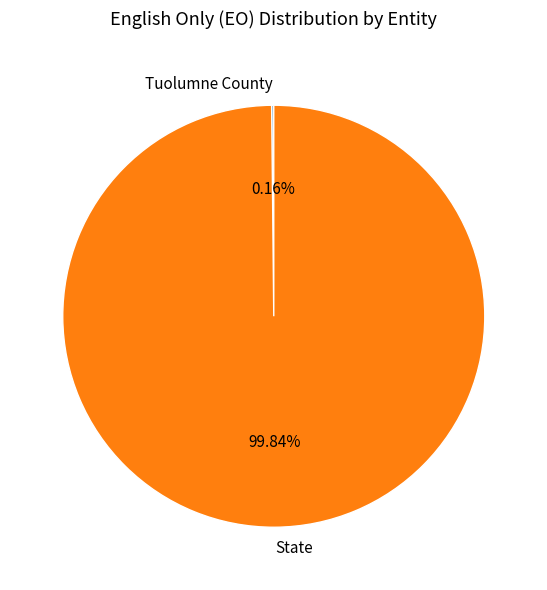

To the nearest percent, what is the difference between the largest and smallest slice percentages?

100%